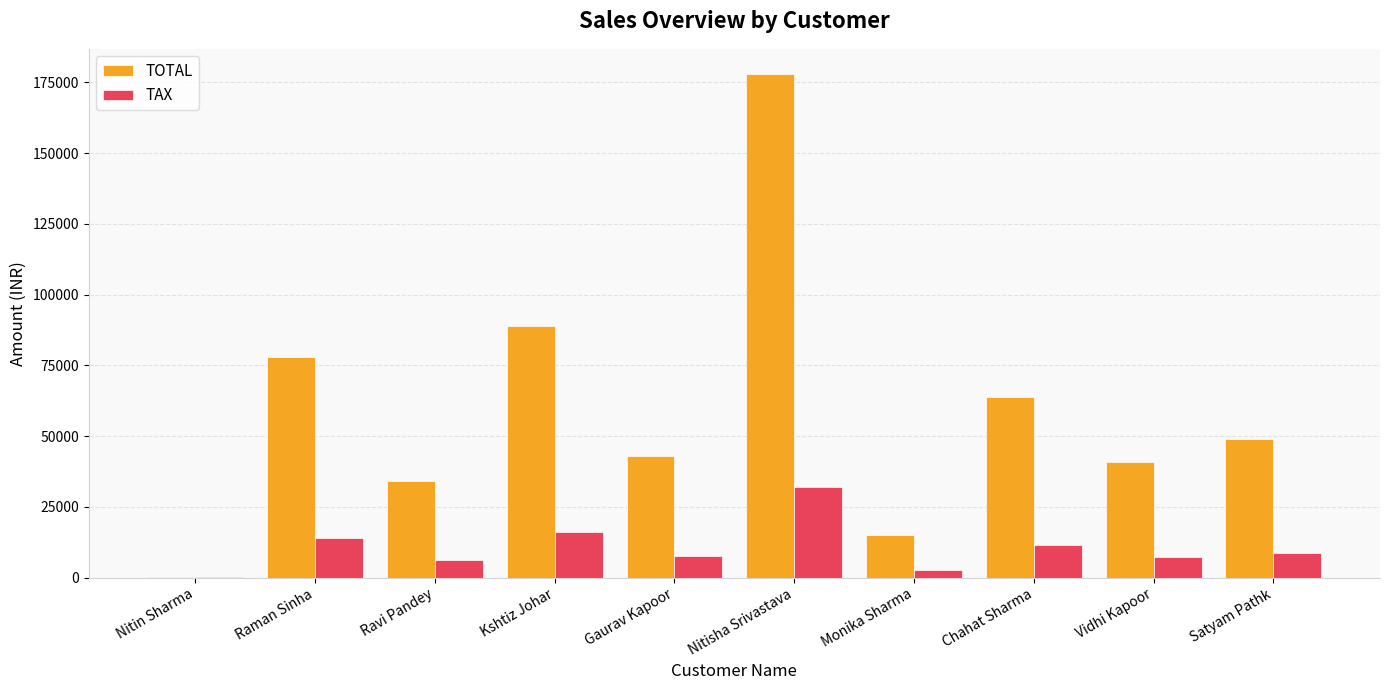

What is the maximum value for TAX?

32040.0